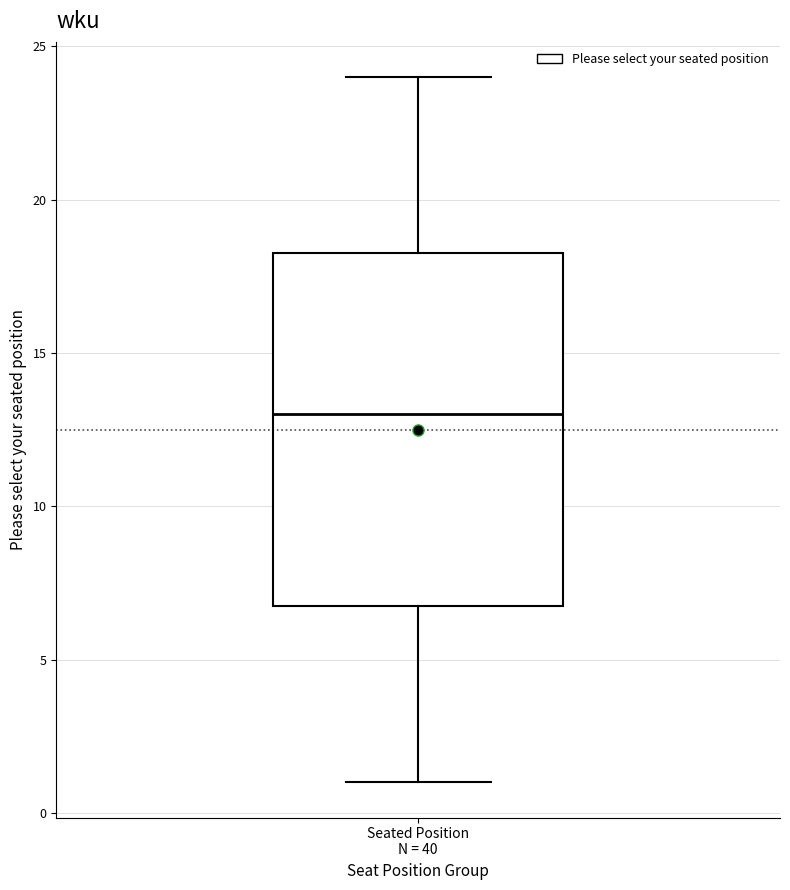

Transcribe this box plot: give where the median line is, the range the box spans, and where the two whiskers end, as read against the y-axis. The values are not printed on the chart, so give them approximately, as read against the axis.

median 13.0, box 7.0 to 18.5, whiskers 1.0 to 24.0